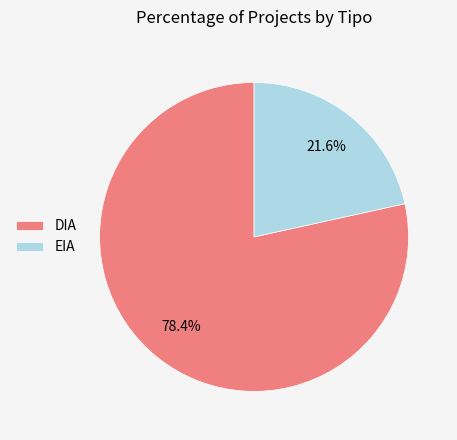

To the nearest percent, what is the combined percentage of DIA and EIA?

100%